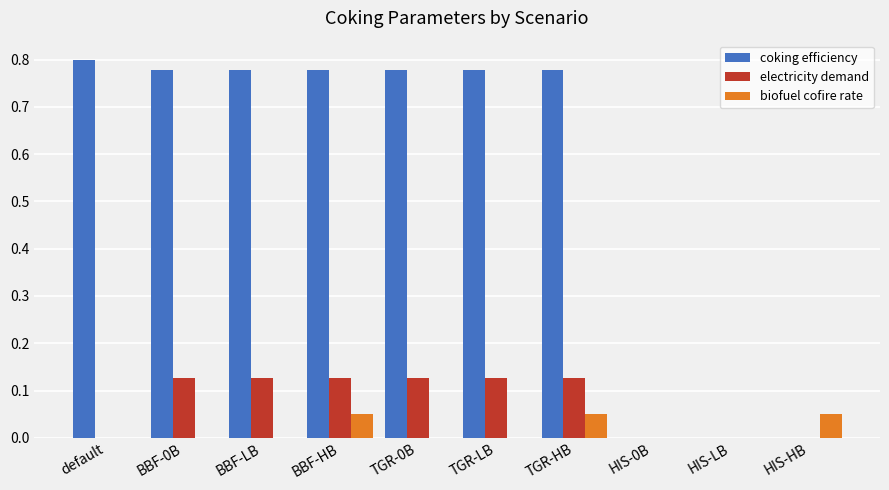

Is the value of biofuel cofire rate at BBF-0B greater than the value of electricity demand at BBF-0B?

No